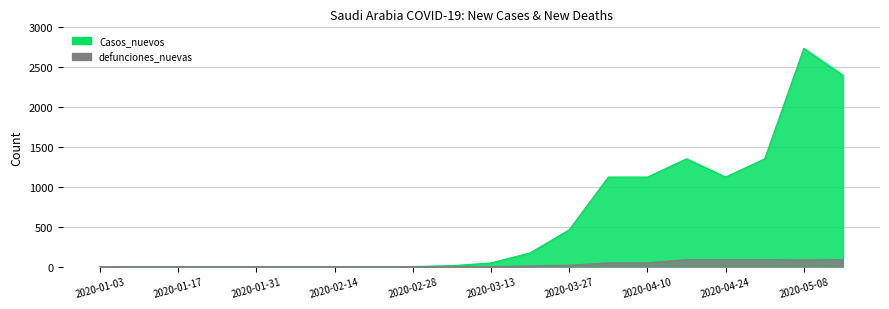

What is the difference between the maximum and minimum values in the defunciones_nuevas series?

87